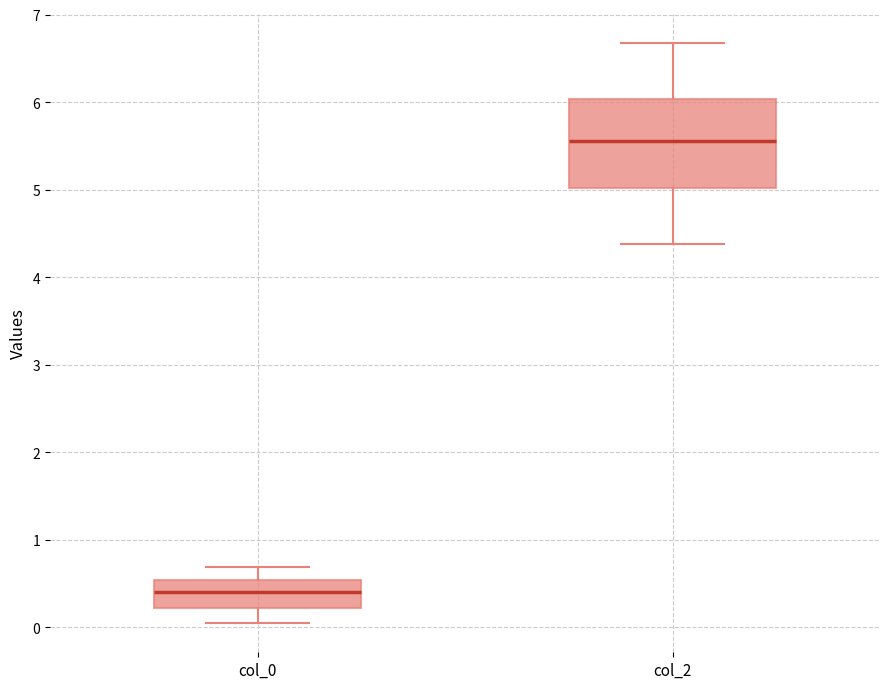

Which box has the lowest median line?

col_0